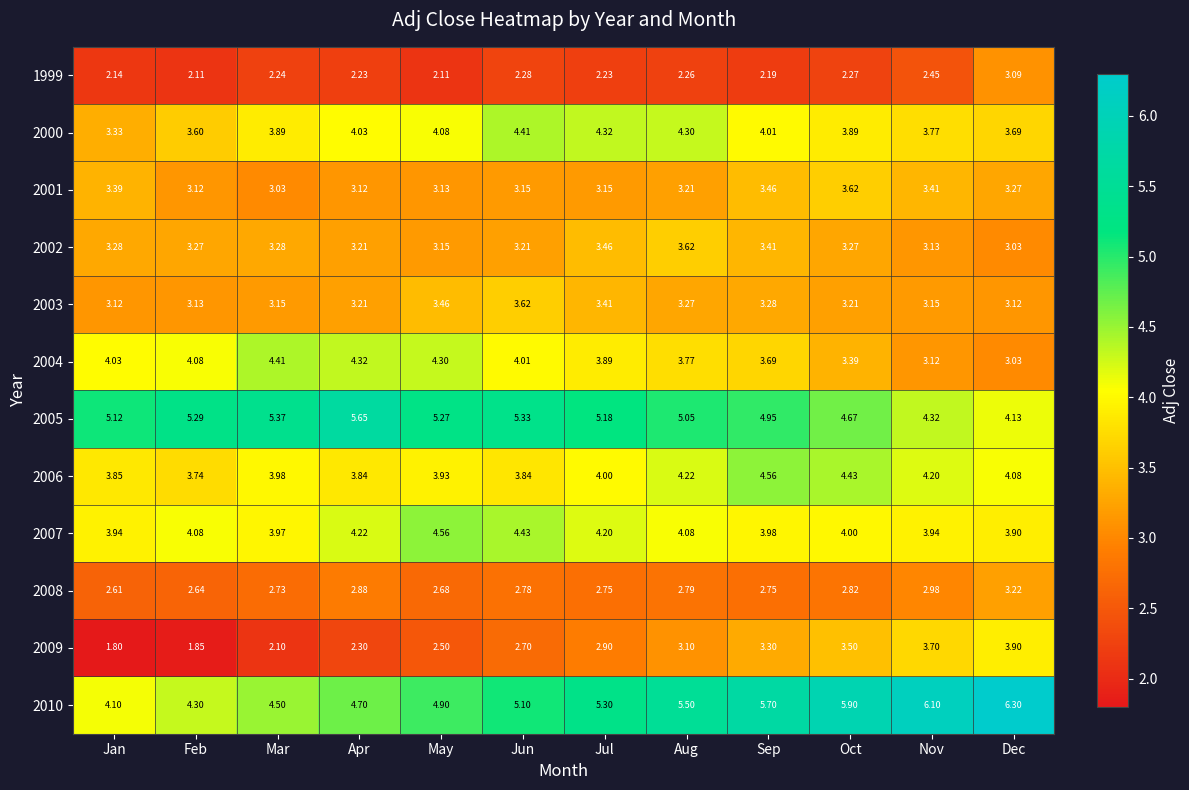

At which category does the chart reach its minimum across all series?

Jan